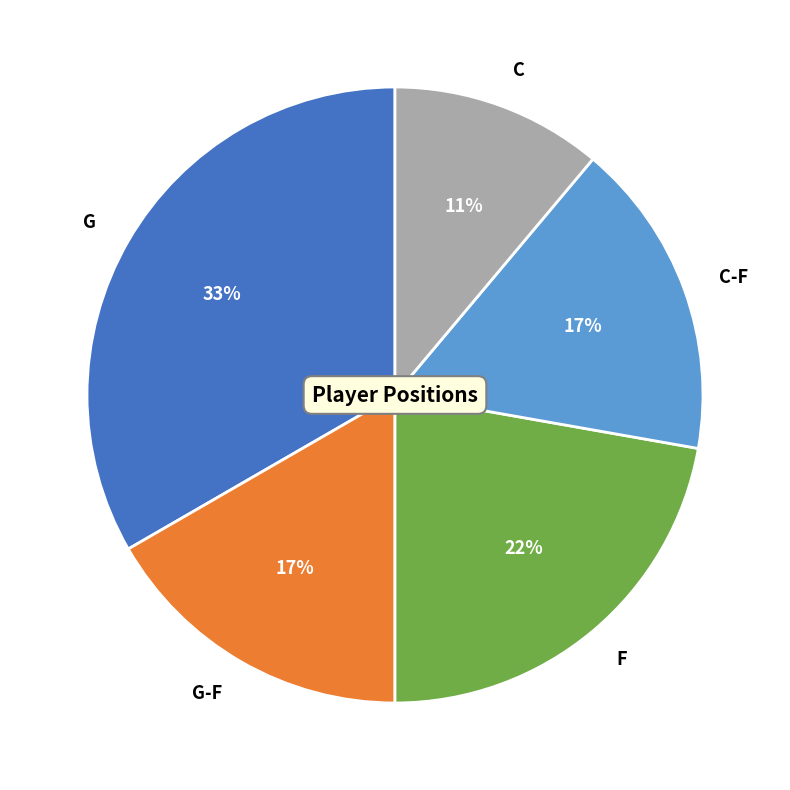

What is the smallest slice in the pie chart?

C